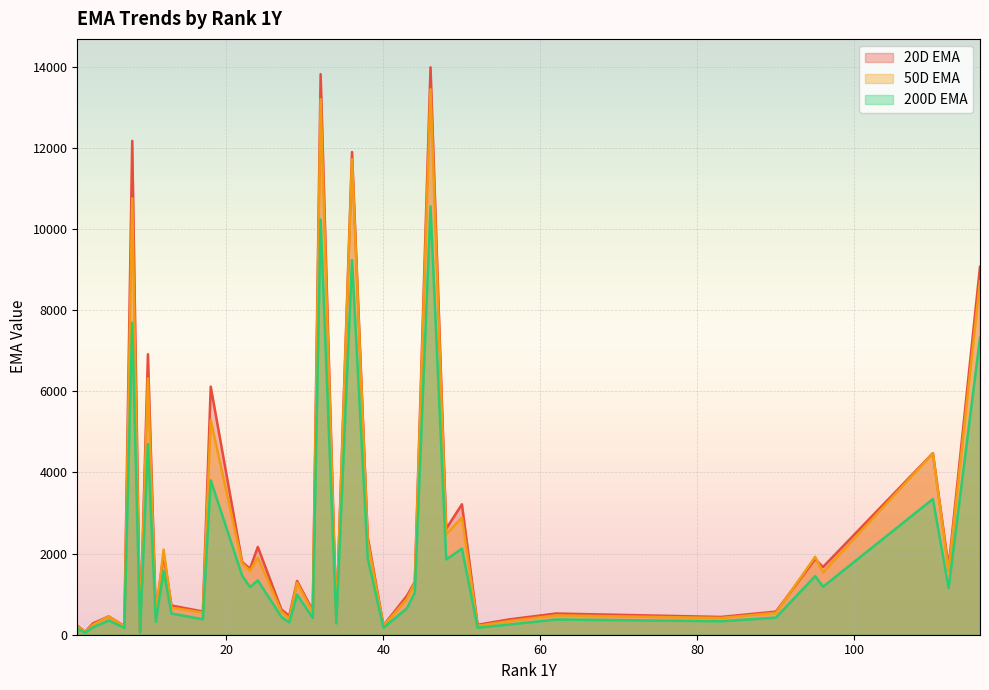

What is the sum of the 200D EMA values at 36 and 9?

9285.1